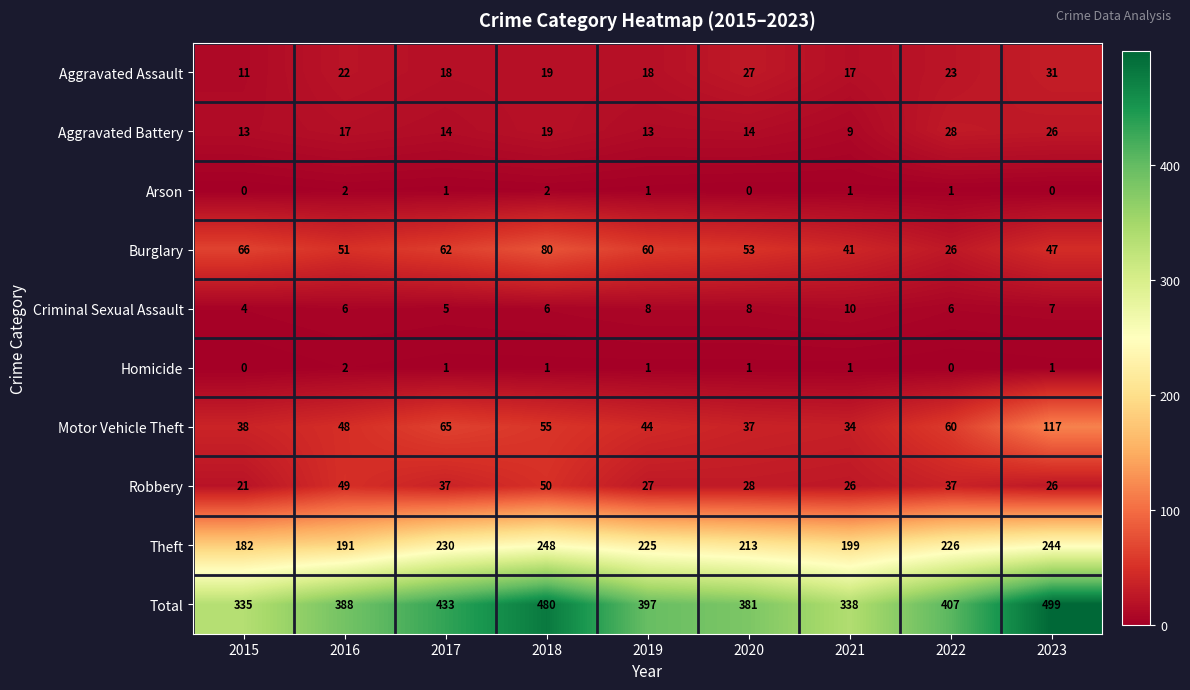

What is the difference between the maximum and minimum values in the Aggravated Assault series?

20